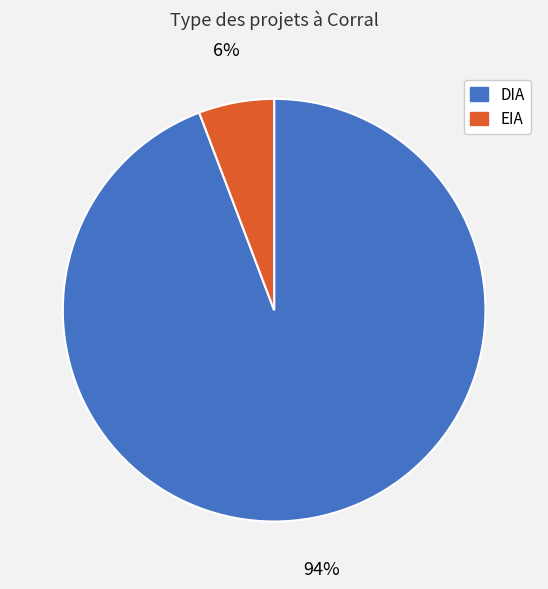

How many segments does this pie chart have?

2